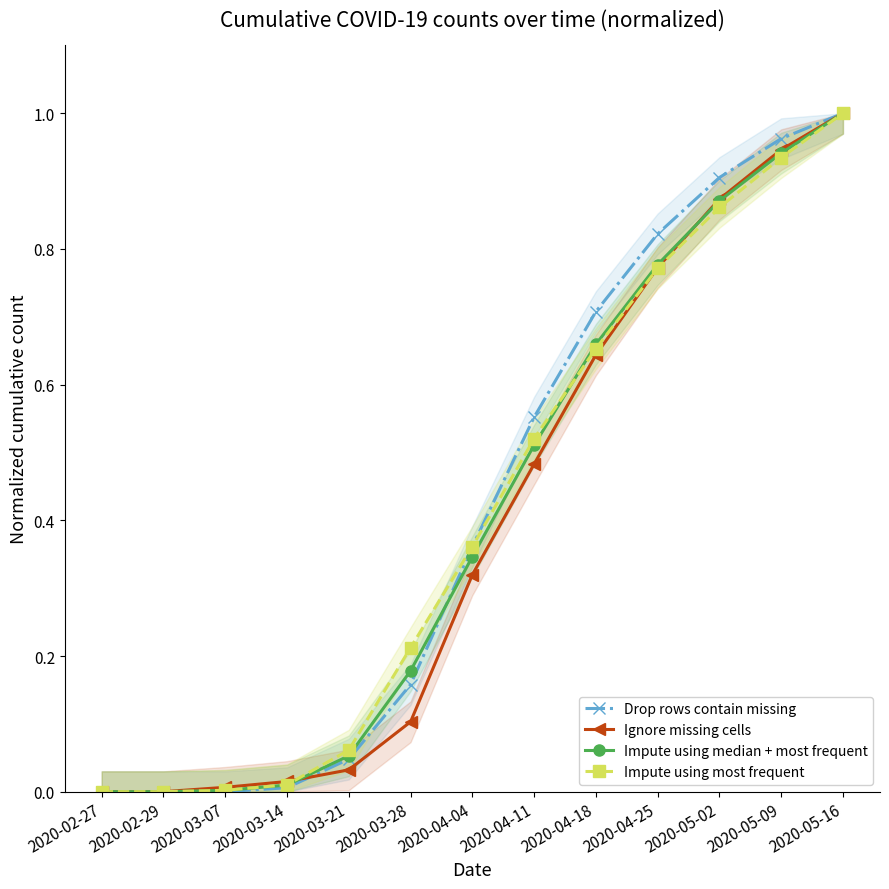

At how many categories does at least one series exceed 0?

11